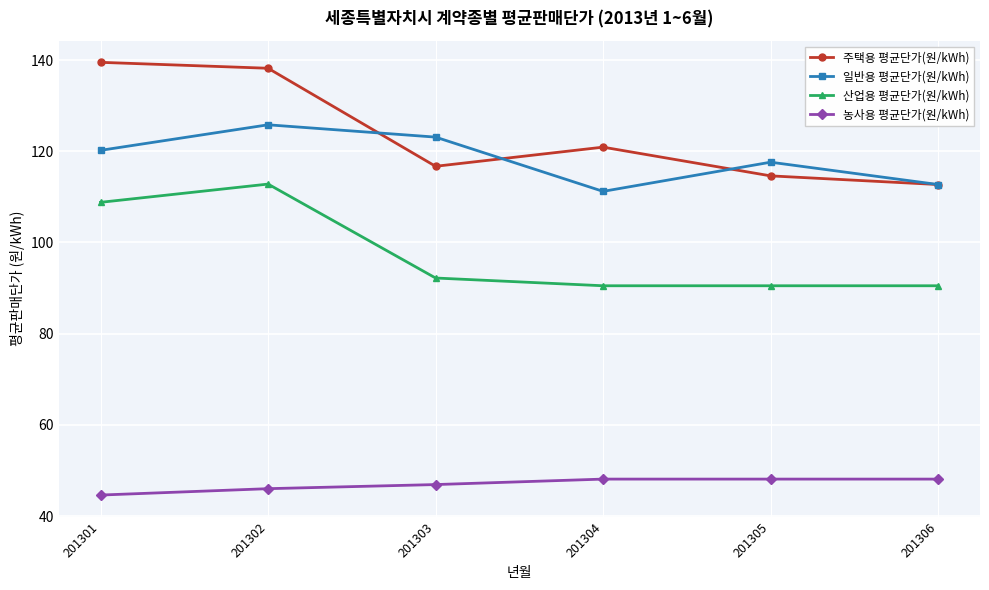

Does the chart display data point markers on the line(s)?

Yes